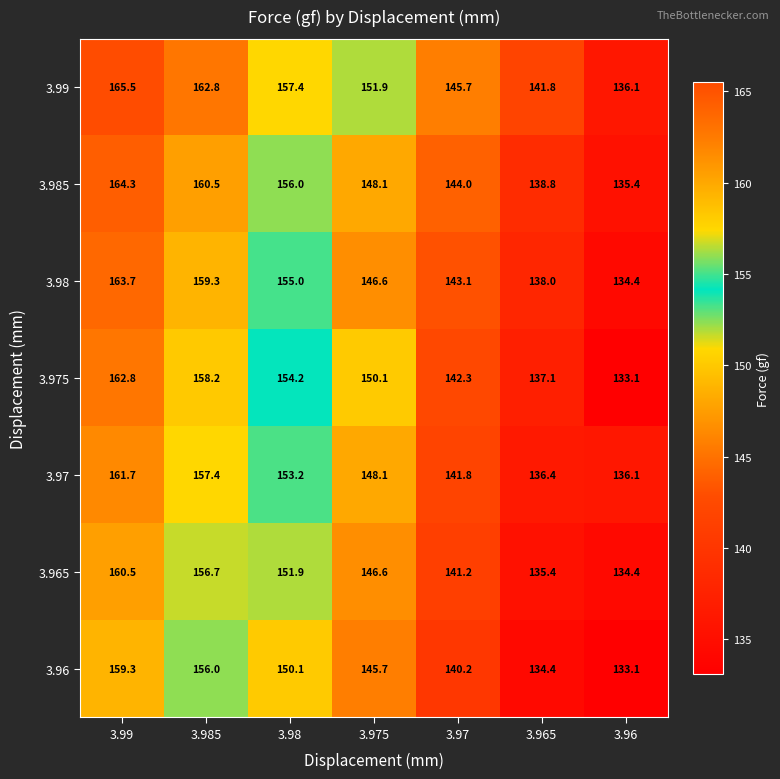

Count the number of data series in this chart.

7